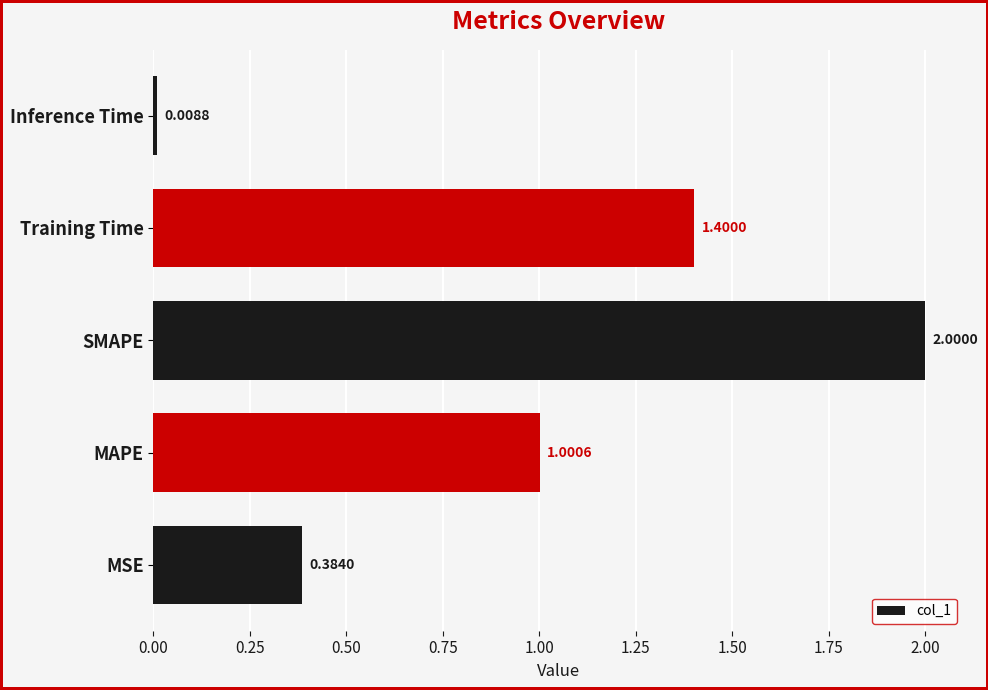

What is the sum of all values?

4.8